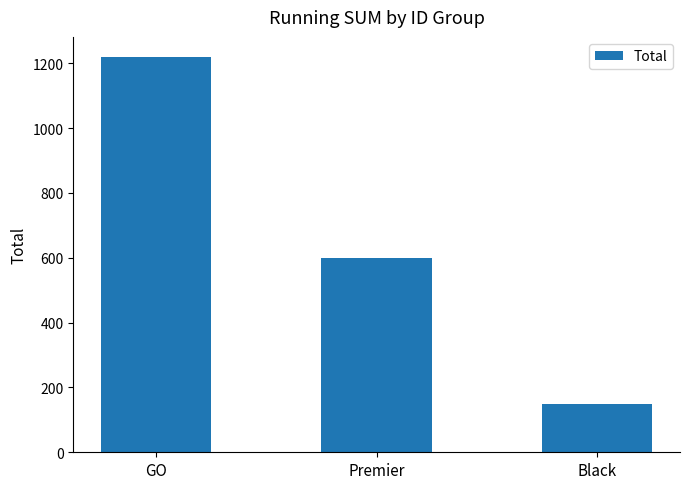

The value at GO is 808. True or false?

False